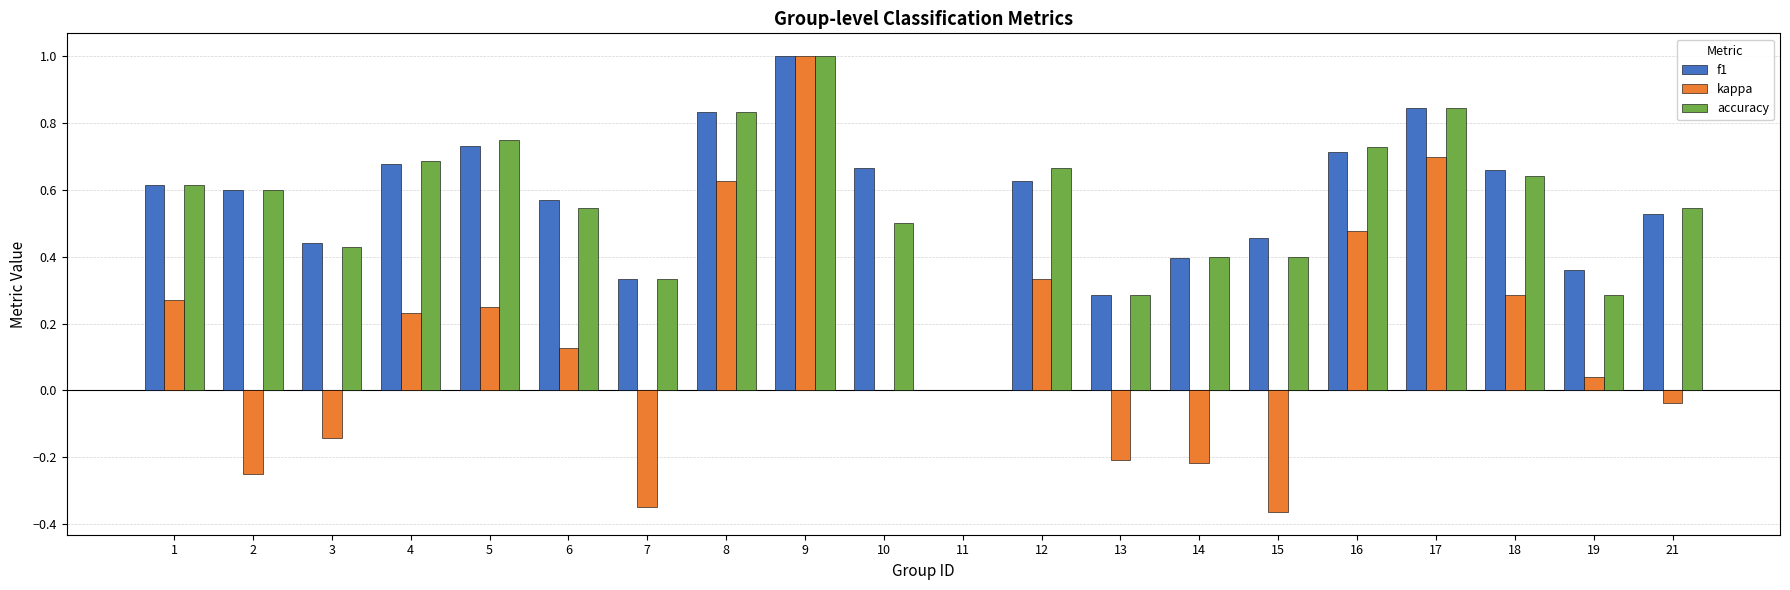

True or false: kappa has a value of -0.0 at 21.

True